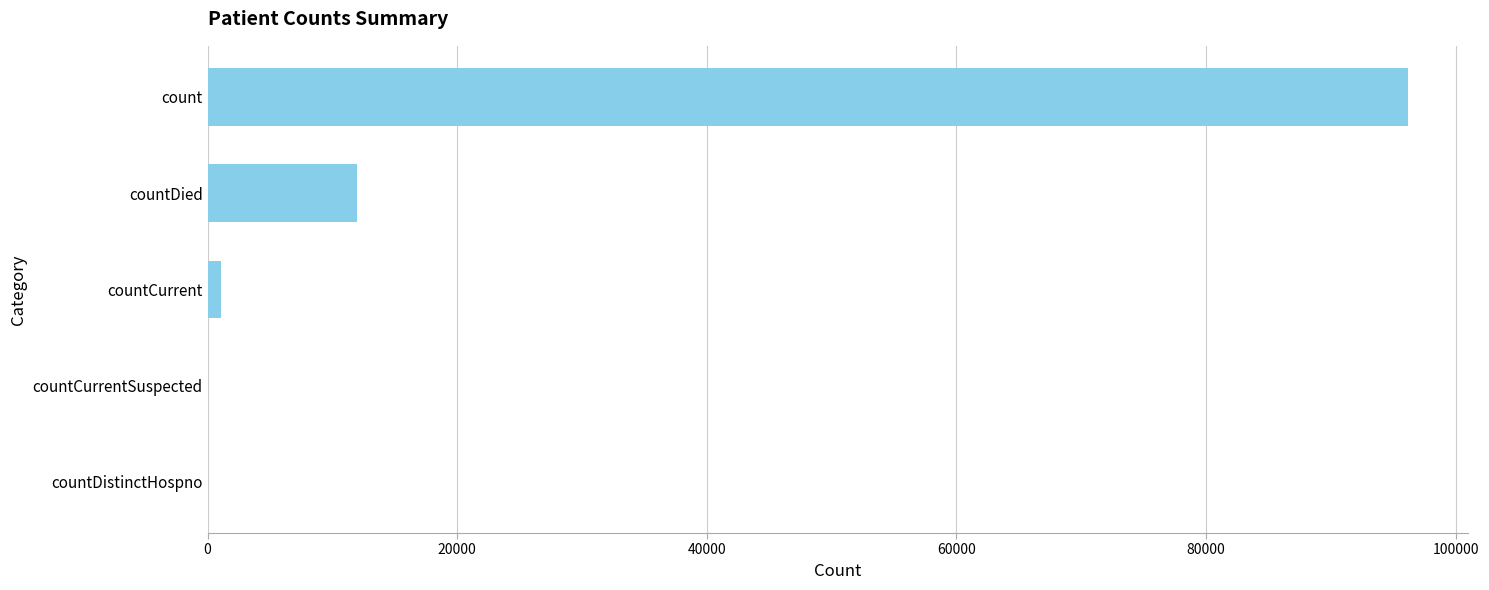

Count the number of data series in this chart.

1